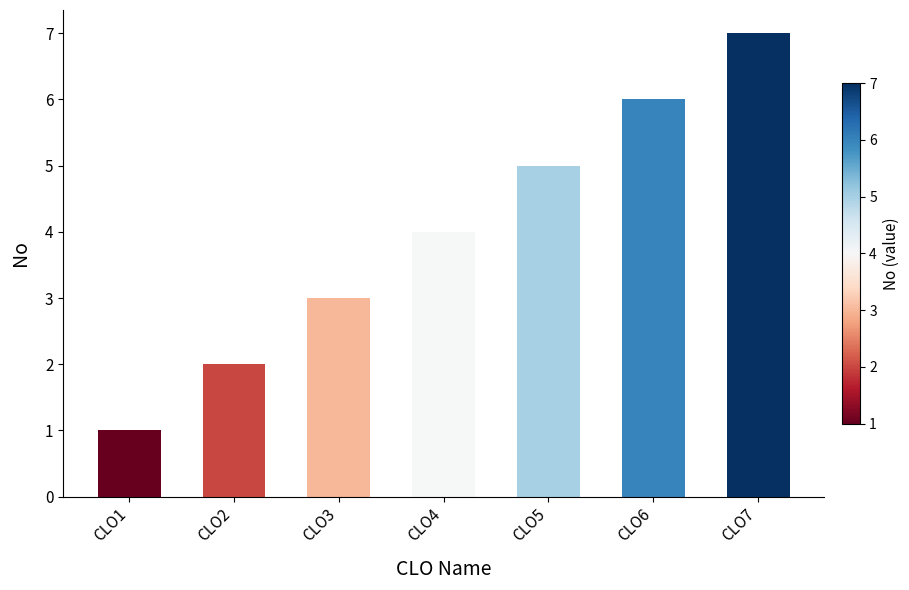

List the labels in order of value, largest first.

CLO7, CLO6, CLO5, CLO4, CLO3, CLO2, CLO1